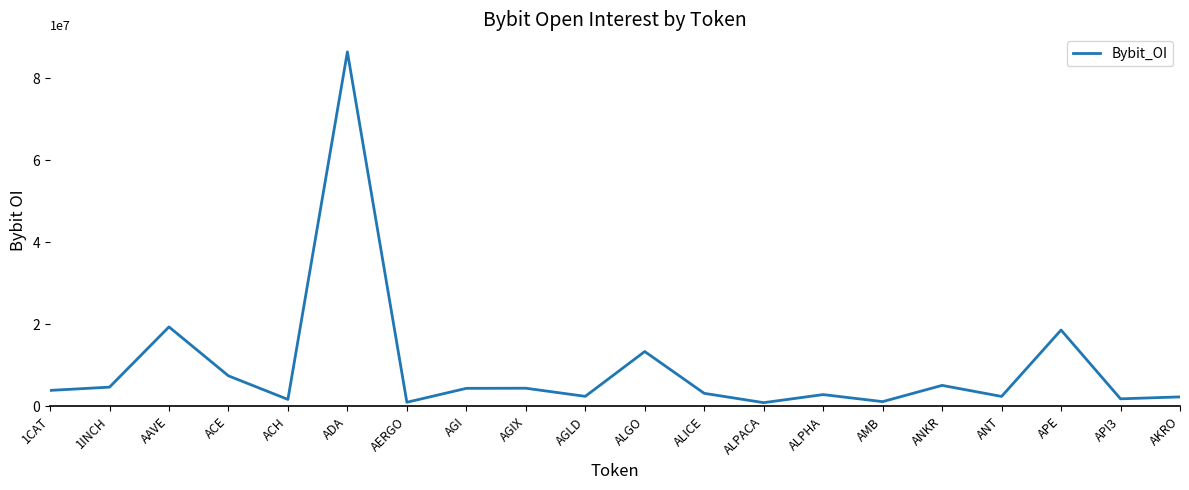

The value at API3 is 1836012. True or false?

True